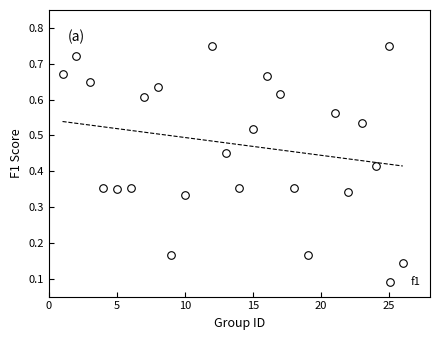

What is the range of X values (max minus min)?

25.0